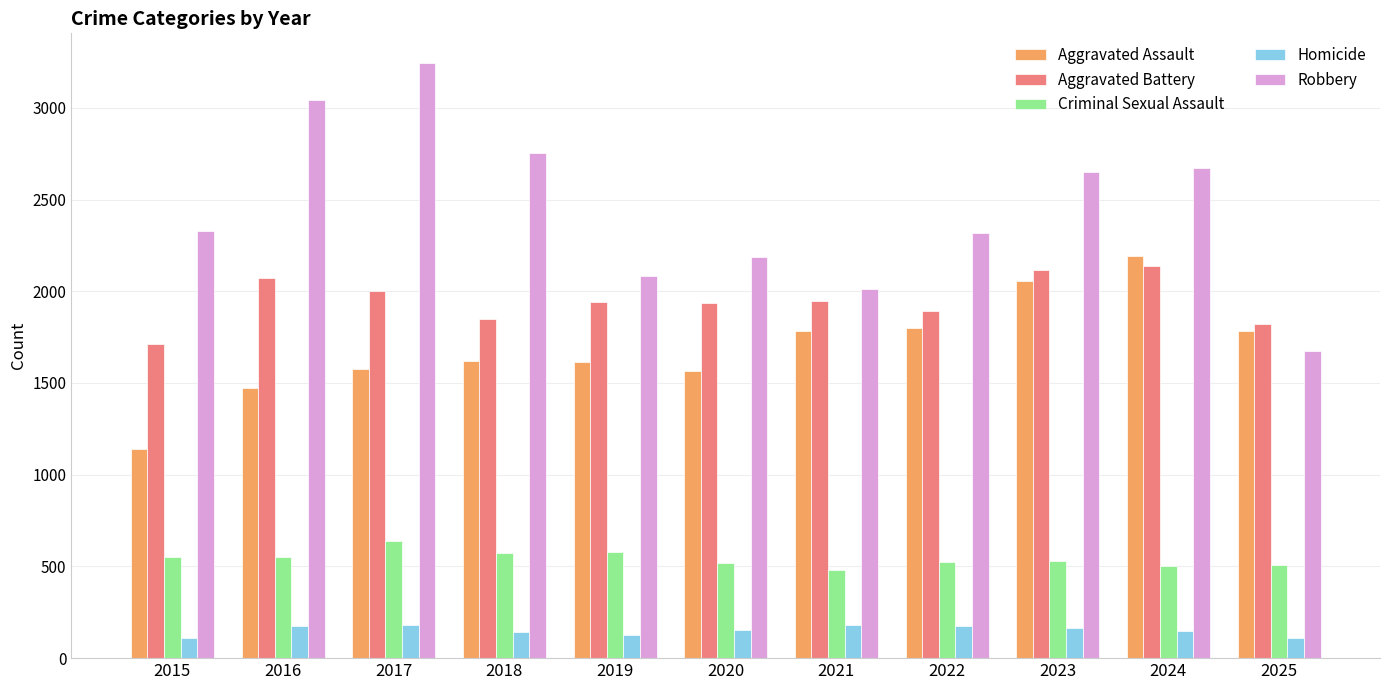

How many data points in Aggravated Assault are less than 1622?

5